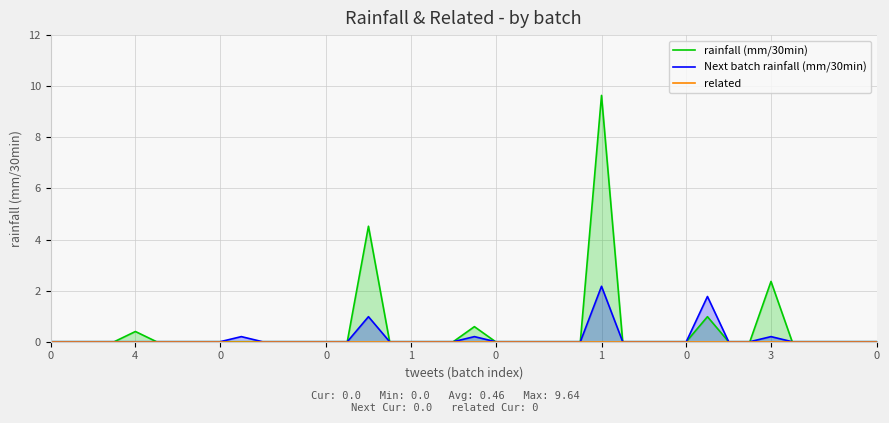

Reading left to right, transcribe all the data shown in this chart.

rainfall (mm/30min): 0.0	0.0	0.0	0.0	0.4	0.0	0.0	0.0	0.0	0.0	0.0	0.0	0.0	0.0	0.0	4.5	0.0	0.0	0.0	0.0	0.6	0.0	0.0	0.0	0.0	0.0	9.6	0.0	0.0	0.0	0.0	1.0	0.0	0.0	2.4	0.0	0.0	0.0	0.0	0.0
Next batch rainfall (mm/30min): 0.0	0.0	0.0	0.0	0.0	0.0	0.0	0.0	0.0	0.2	0.0	0.0	0.0	0.0	0.0	1.0	0.0	0.0	0.0	0.0	0.2	0.0	0.0	0.0	0.0	0.0	2.2	0.0	0.0	0.0	0.0	1.8	0.0	0.0	0.2	0.0	0.0	0.0	0.0	0.0
related: 0.0	0.0	0.0	0.0	0.0	0.0	0.0	0.0	0.0	0.0	0.0	0.0	0.0	0.0	0.0	0.0	0.0	0.0	0.0	0.0	0.0	0.0	0.0	0.0	0.0	0.0	0.0	0.0	0.0	0.0	0.0	0.0	0.0	0.0	0.0	0.0	0.0	0.0	0.0	0.0